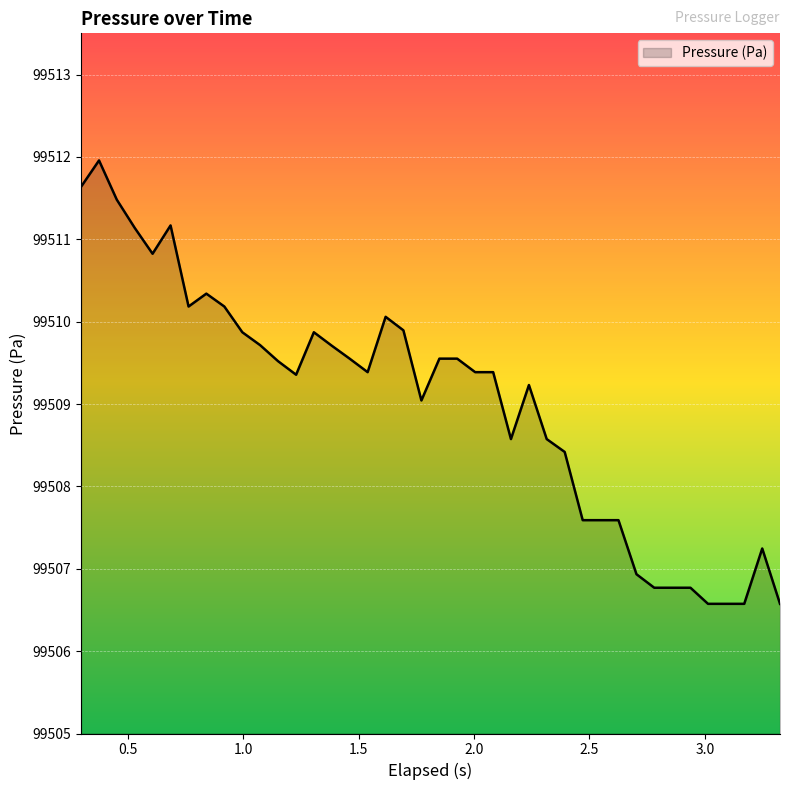

What is the minimum value shown in the chart?

99506.6